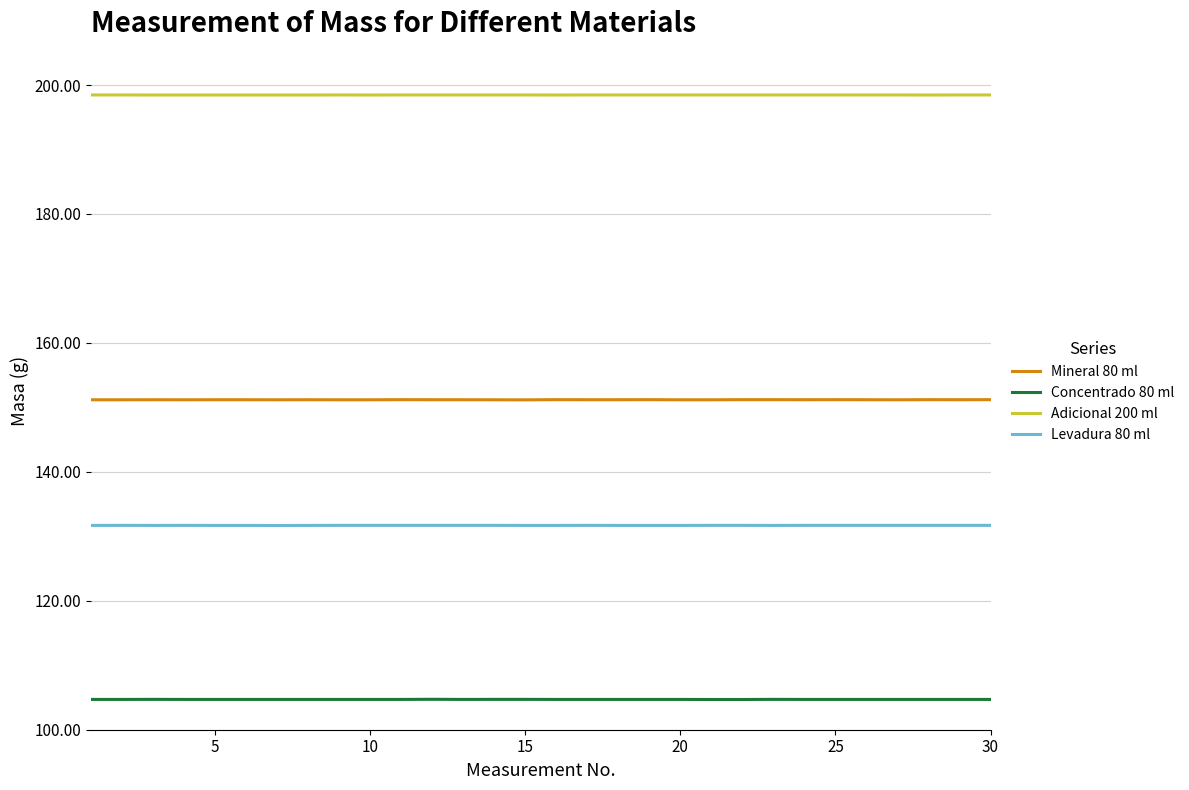

What is the maximum value for Adicional 200 ml?

198.5